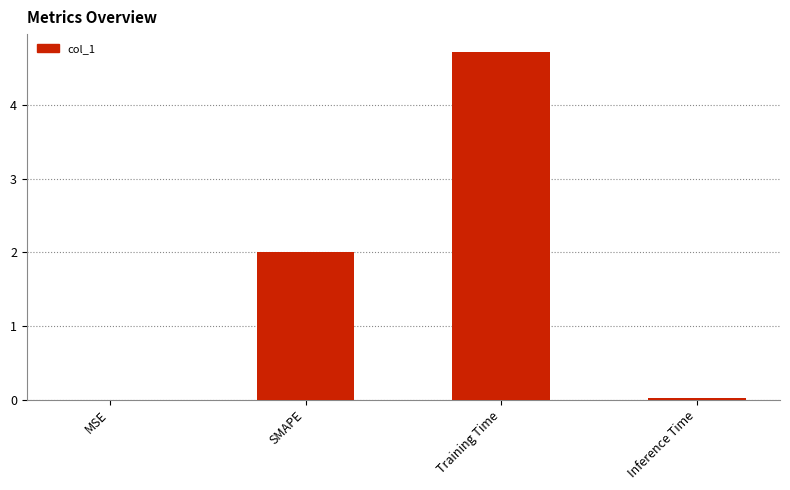

Which category has the highest value across all series?

Training Time